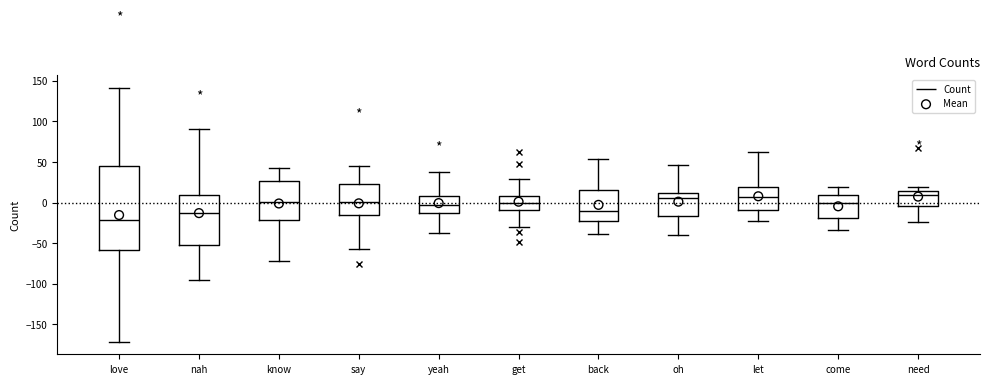

Where does the lower whisker of the box for say end on the y-axis? The values are not printed on the chart, so give them approximately, as read against the axis.

-55